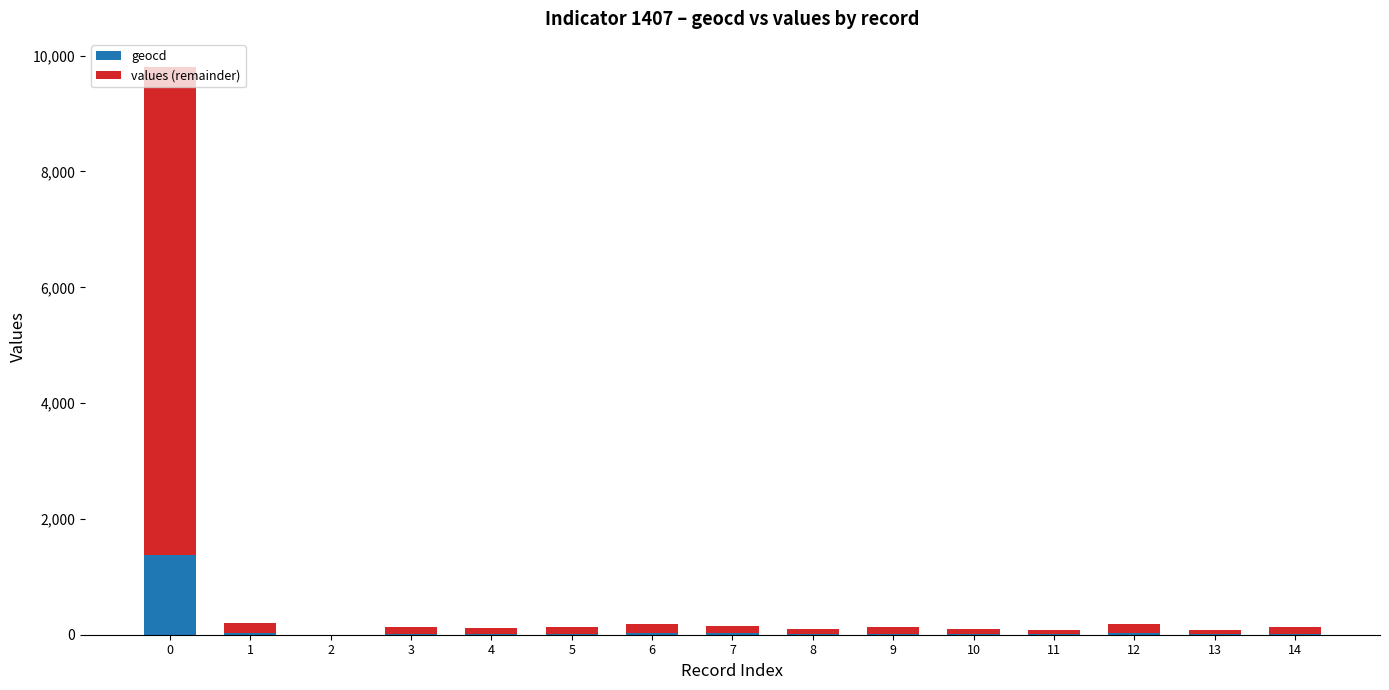

What is the sum of all geocd values?

1621